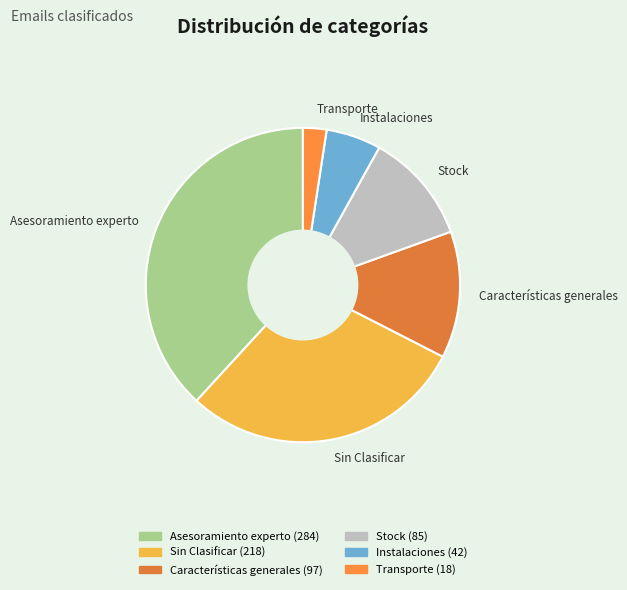

How many segments does this pie chart have?

6